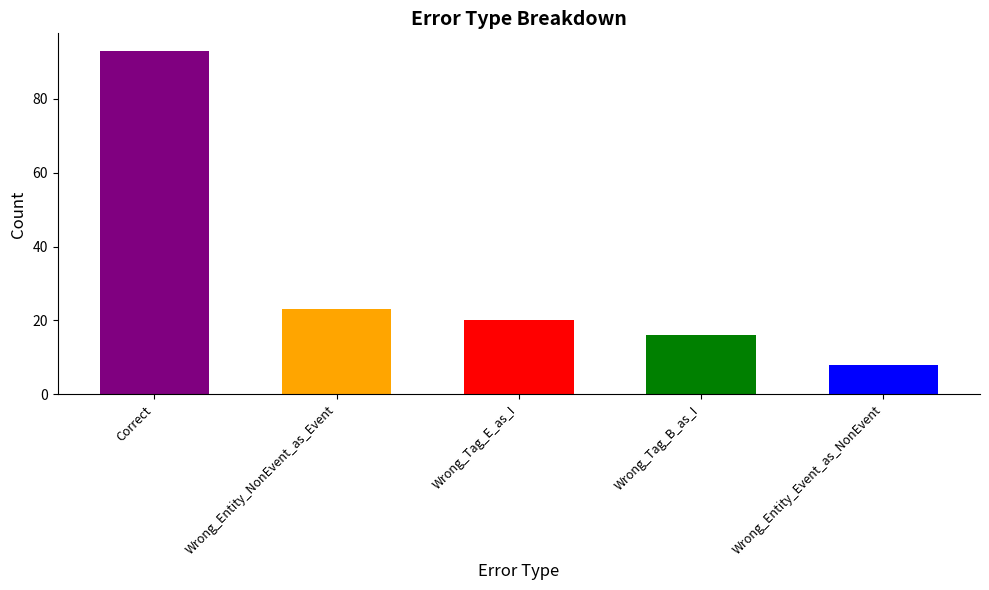

Between Wrong_Tag_B_as_I and Correct, which is larger?

Correct